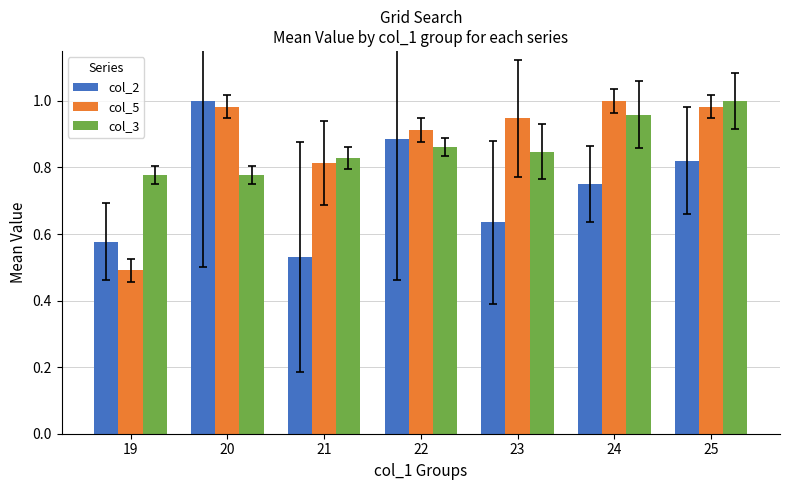

Rank the series at 23 from highest to lowest value.

col_5, col_3, col_2